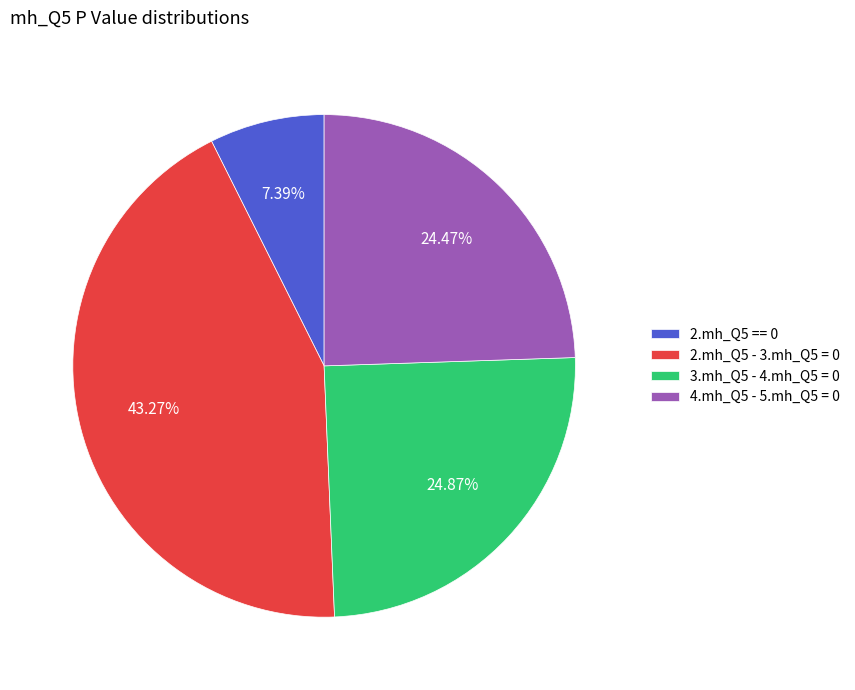

What percentage is the 4.mh_Q5 - 5.mh_Q5 = 0 slice, to the nearest percent?

24%